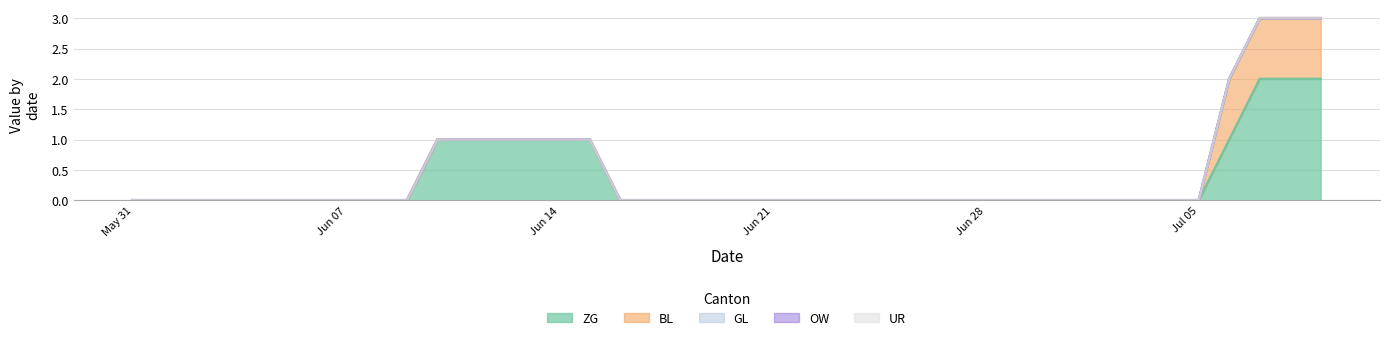

Which category has the lowest value across all series?

2020-05-31